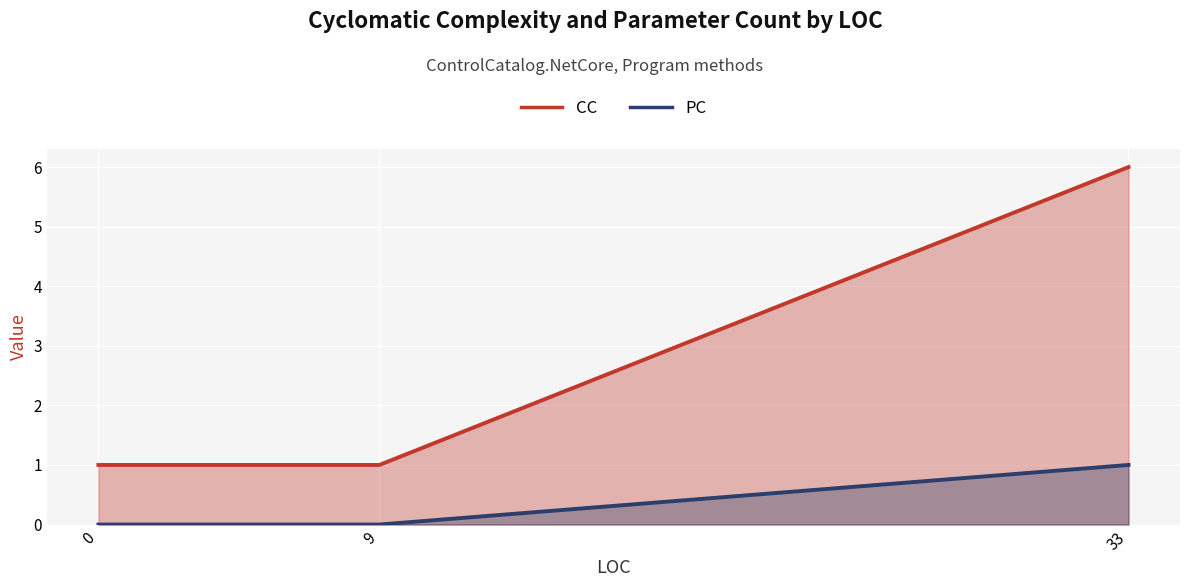

List the series in order of their overall mean, lowest first.

PC, CC